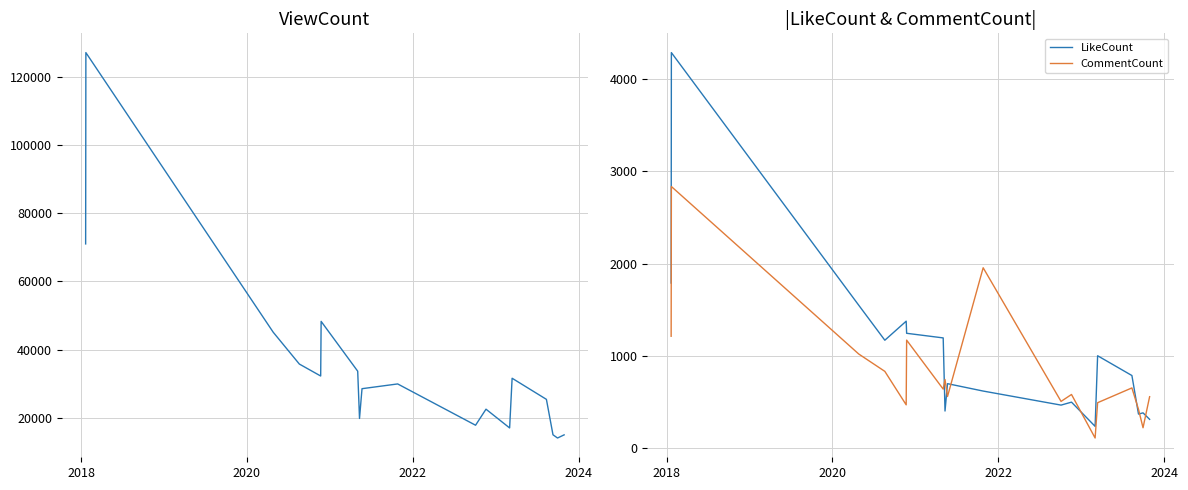

True or false: LikeCount and ViewCount intersect in this chart.

False